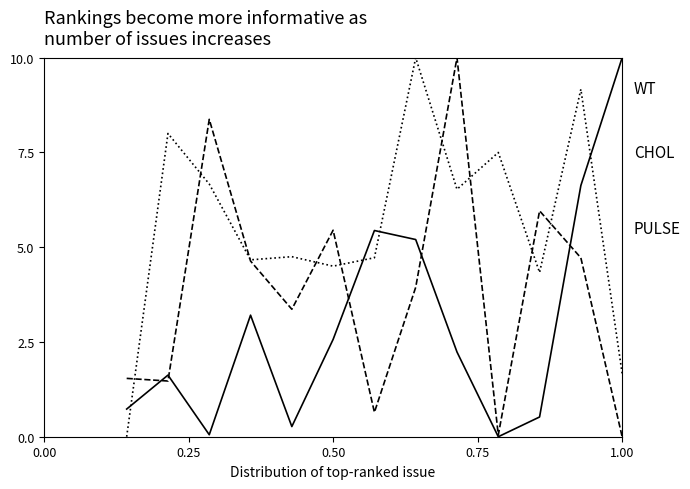

How many times do PULSE and WT cross each other?

4